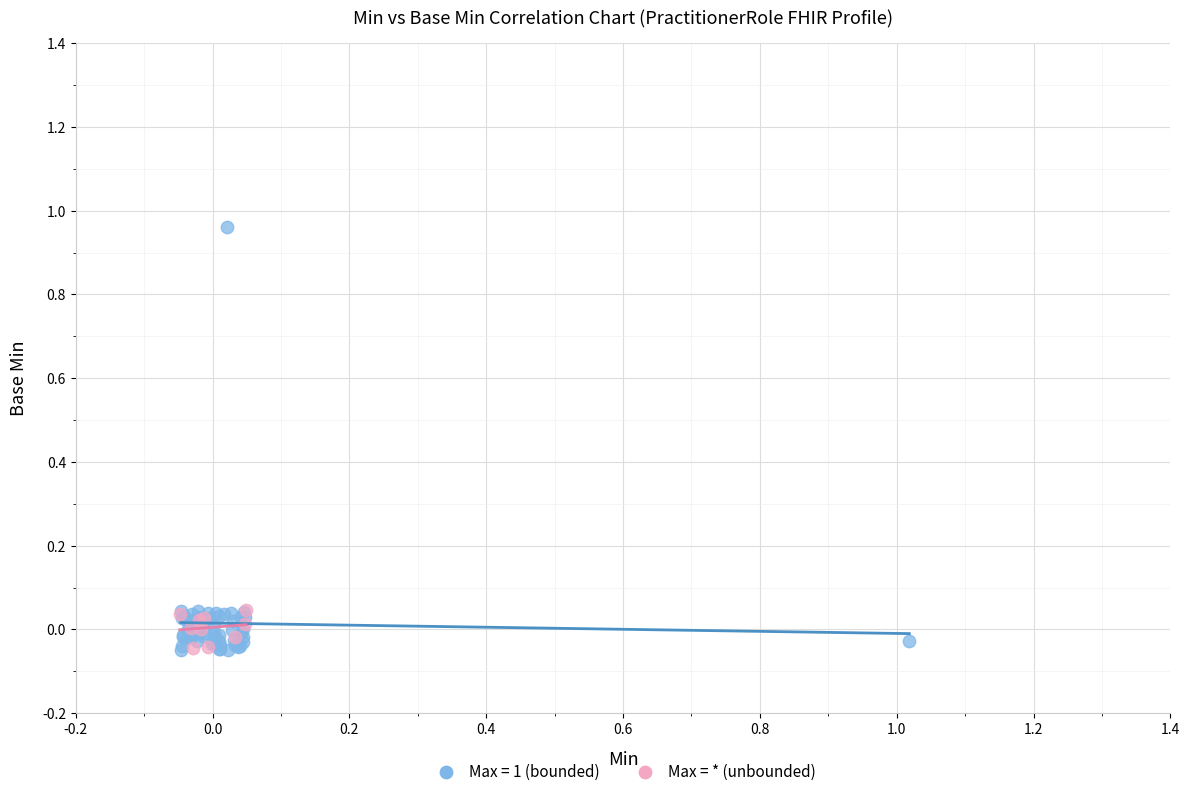

Which series has the widest spread of Y values?

Max = 1 (bounded)